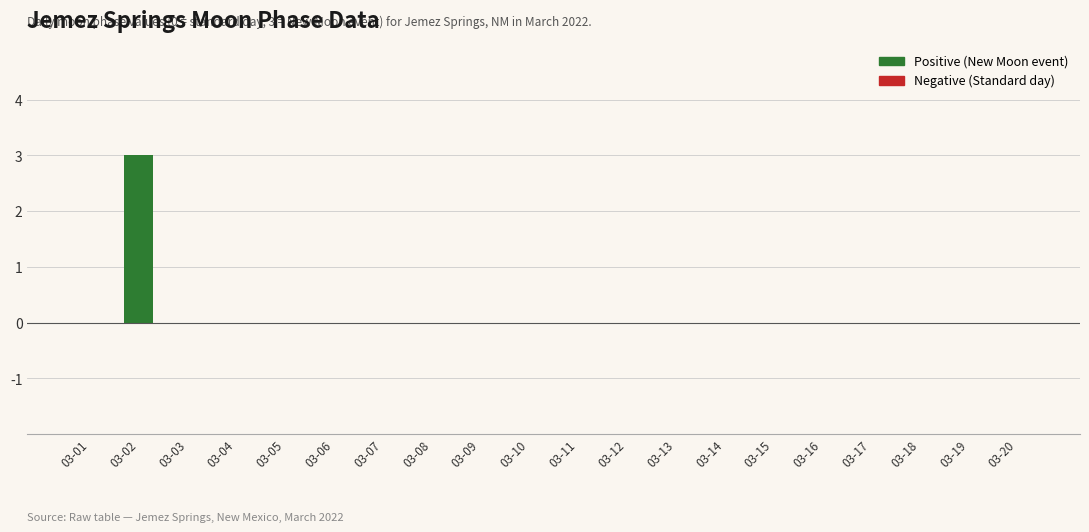

How many values are between 0 and 1?

19